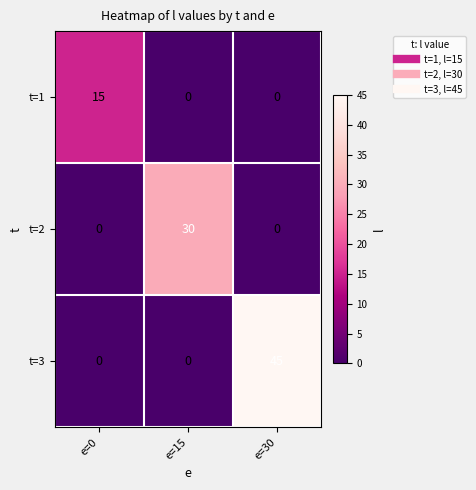

The value of t=3 at e=30 is 45. True or false?

True